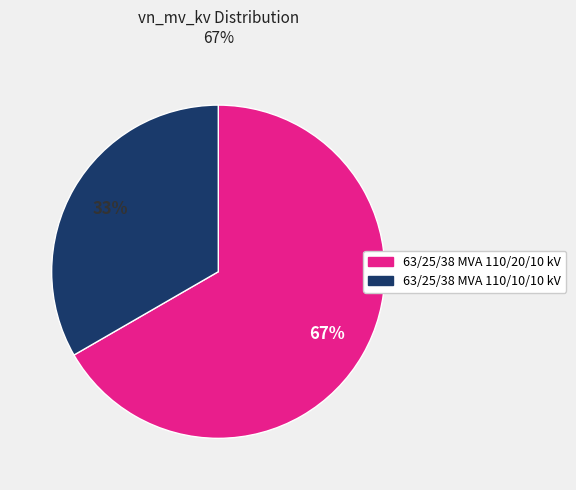

To the nearest percent, what is the average slice percentage?

50%